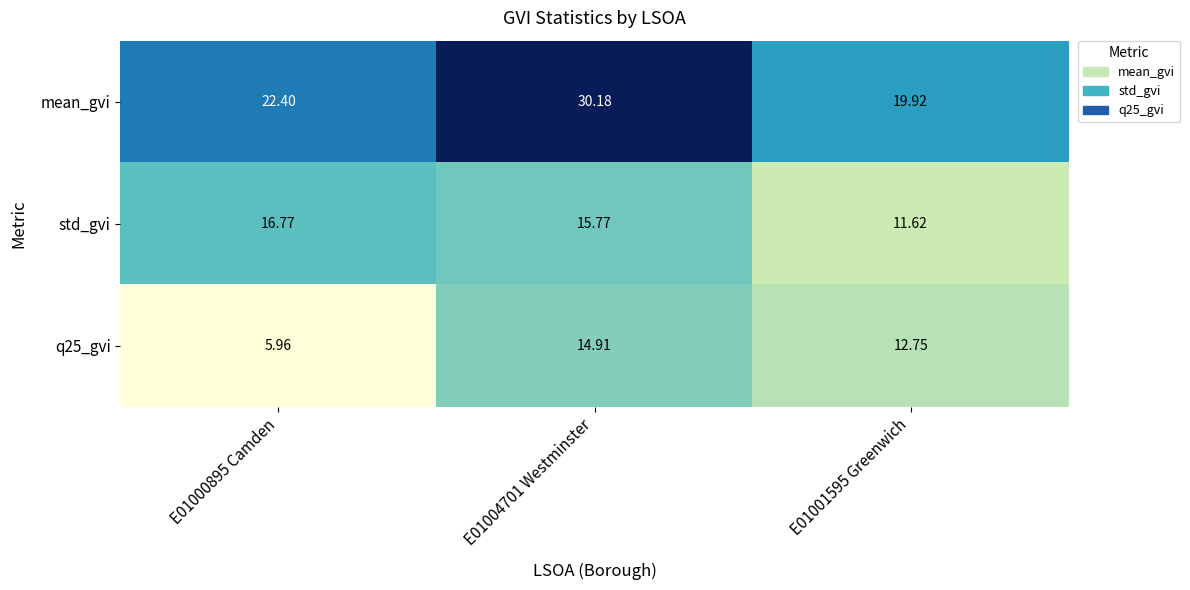

What is the difference between the highest and lowest values at E01004701 Westminster?

15.3